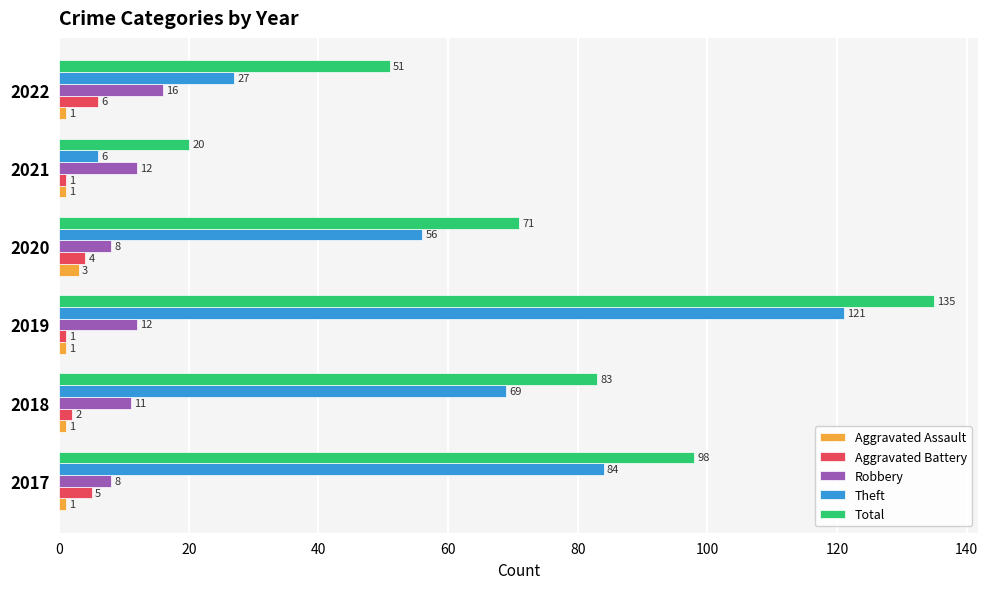

Which series changed the most between 2017 and 2022?

Theft